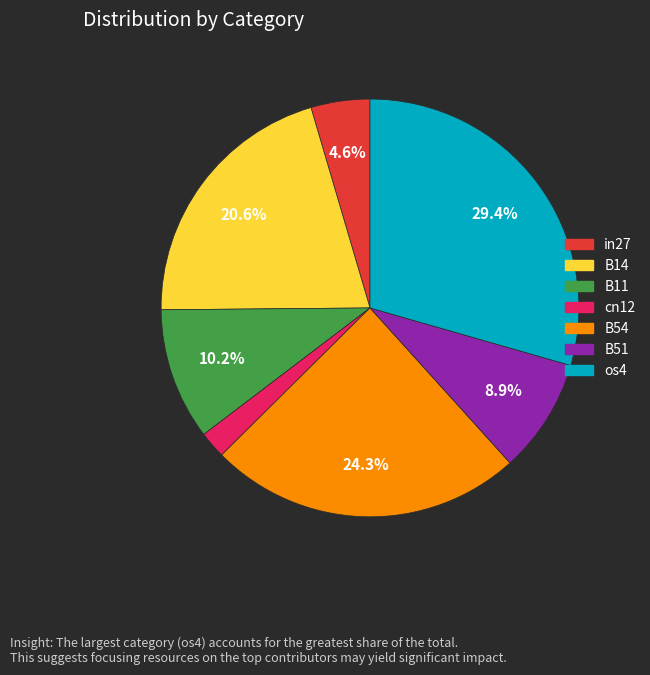

True or false: B54 accounts for 24% of the total.

True